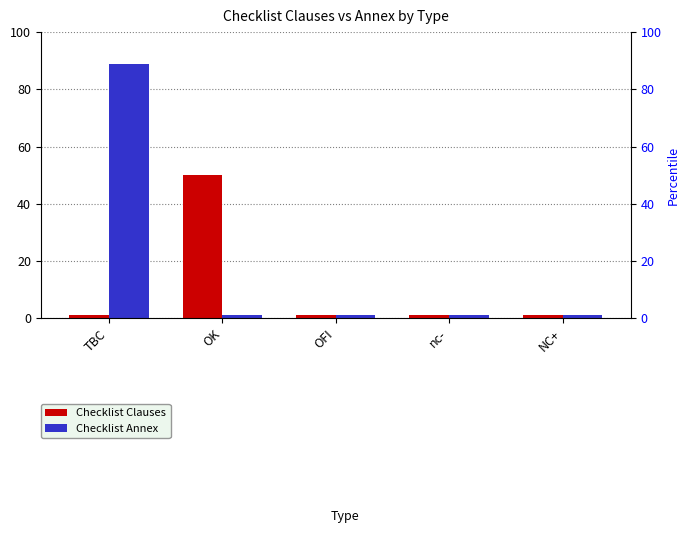

What is the label of the 2nd bar from the left?

OK